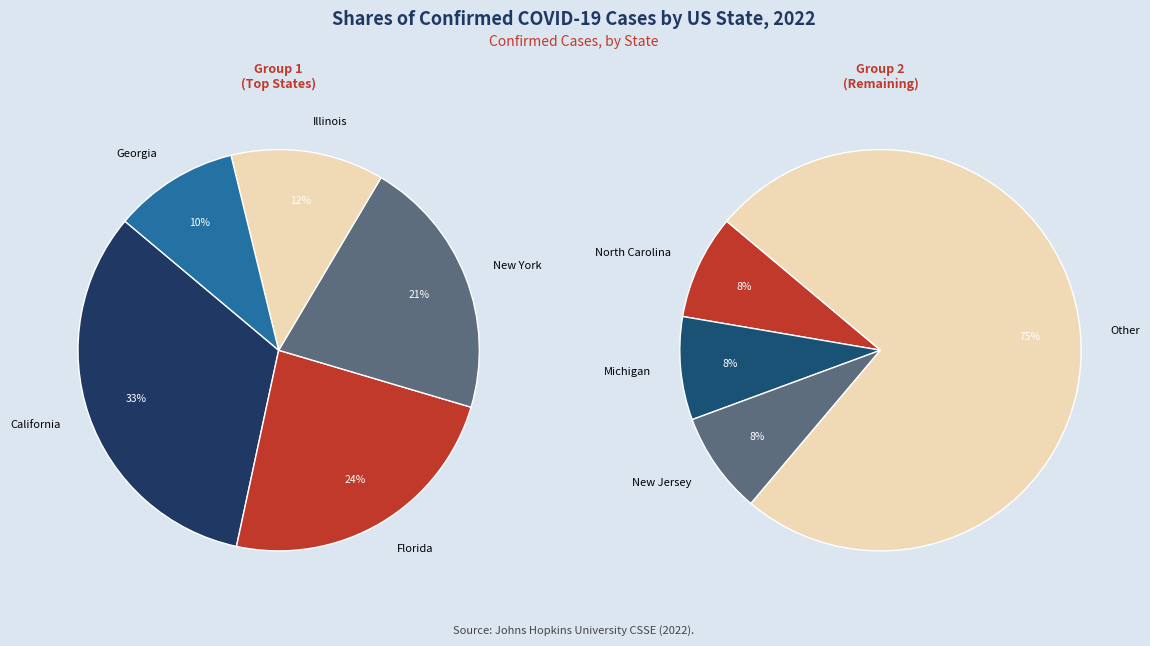

Is Maryland the majority of the pie?

No